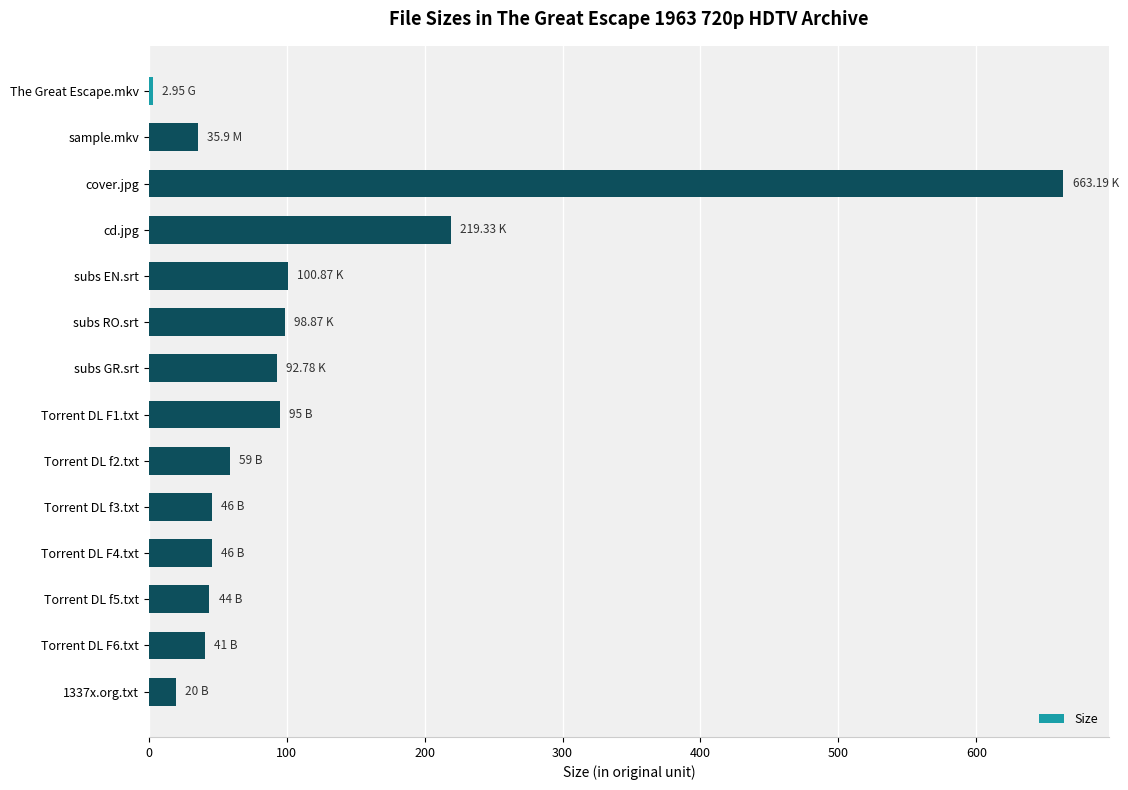

What is the sum of all values?

1564.9